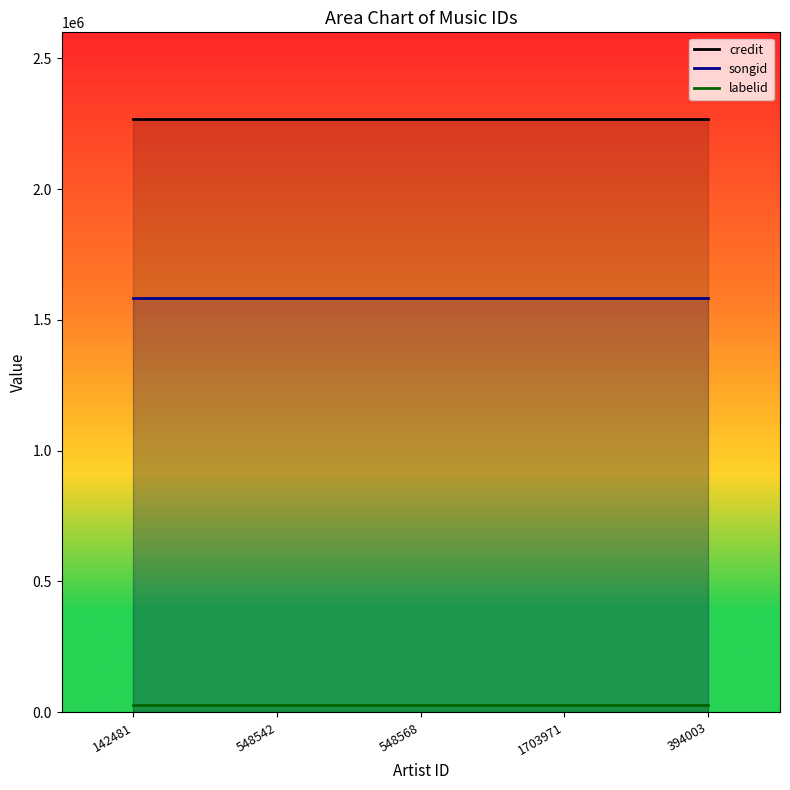

What is the label of the 5th point from the left?

394003